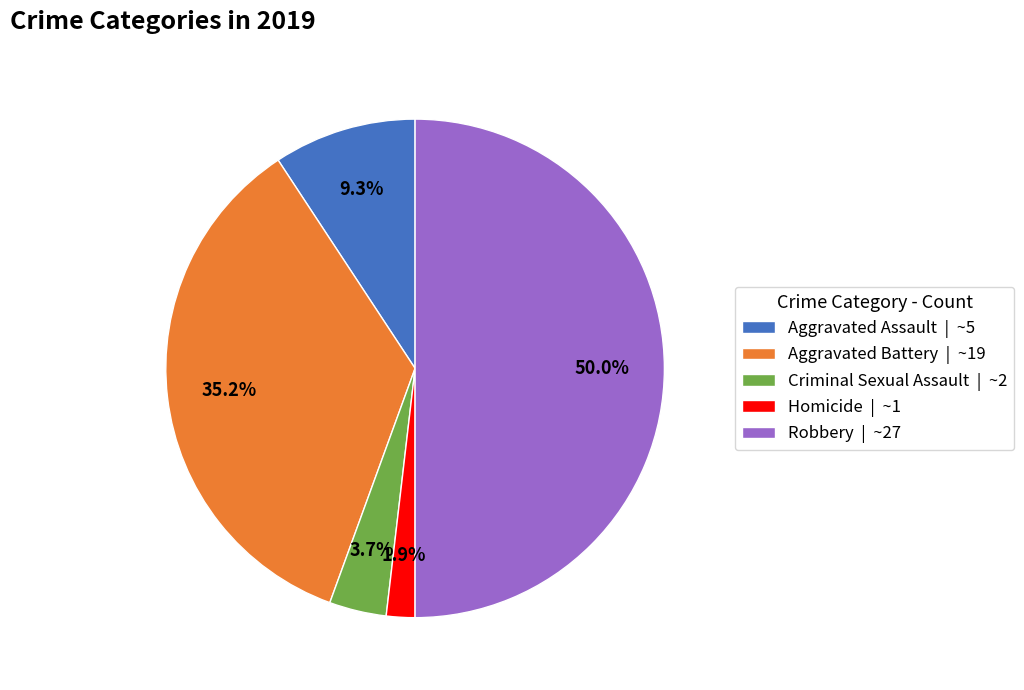

How much of the chart is everything except Aggravated Assault?

90.7%